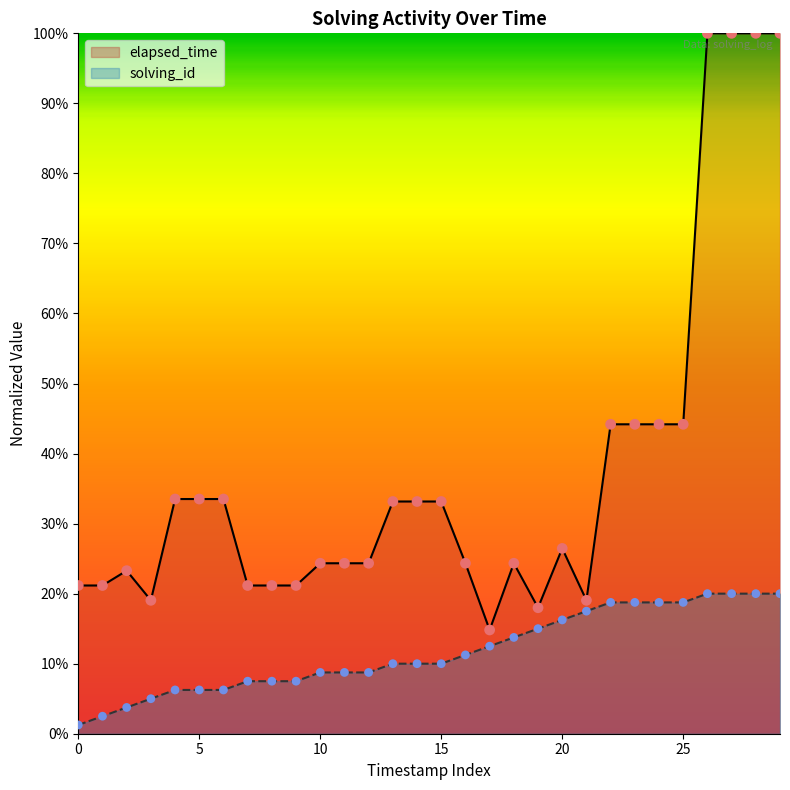

What are all the series names shown in the legend?

elapsed_time, solving_id